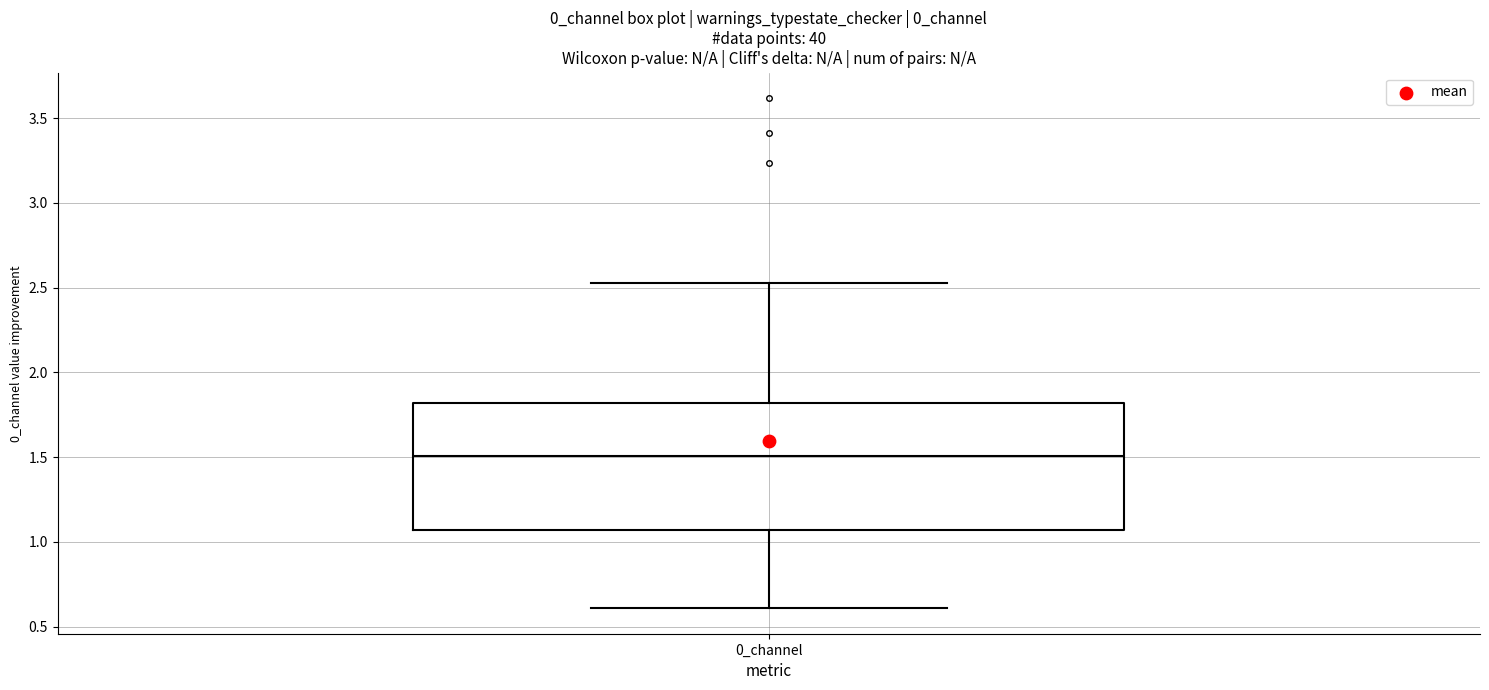

Read this box plot against the y-axis: the position of the median line, the range covered by the box, and the ends of both whiskers. The values are not printed on the chart, so give them approximately, as read against the axis.

median 1.50, box 1.05 to 1.80, whiskers 0.60 to 2.55